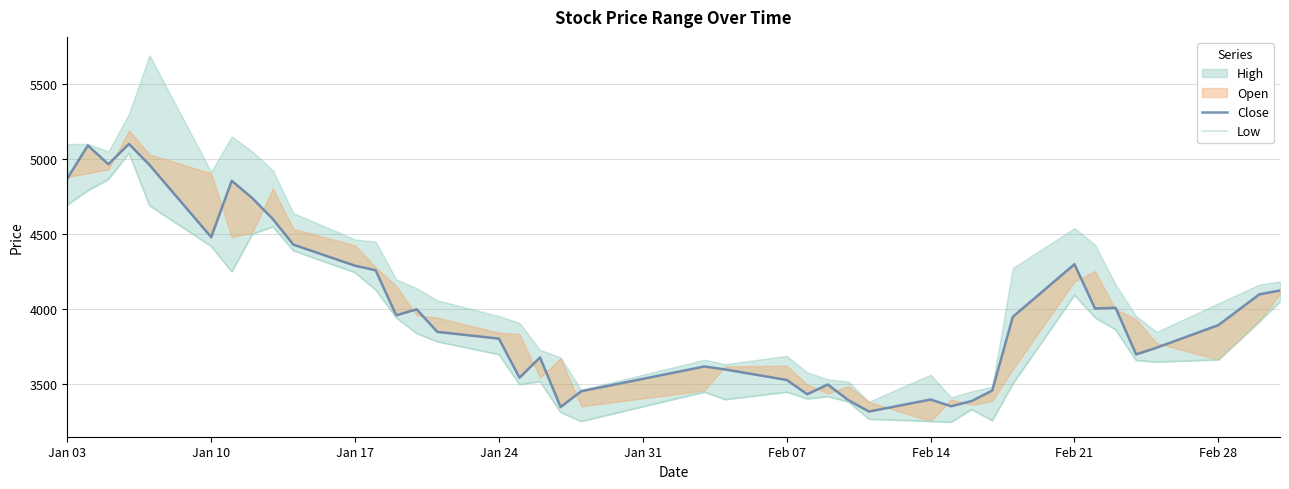

In Close, how many points are higher than both neighbors (excluding endpoints)?

10